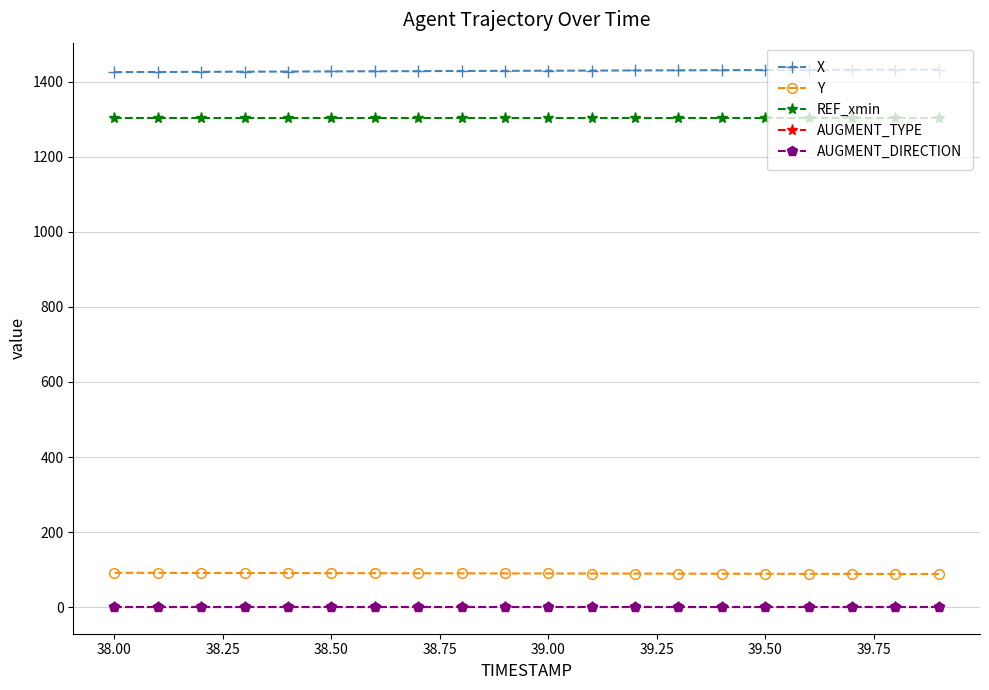

Reading left to right, what are all the values shown in this chart?

X: 1425.1	1425.5	1425.9	1426.3	1426.7	1427.0	1427.4	1427.8	1428.2	1428.5	1428.9	1429.2	1429.6	1429.9	1430.3	1430.6	1431.0	1431.3	1431.7	1432.0
Y: 91.7	91.5	91.3	91.2	91.0	90.8	90.6	90.4	90.3	90.1	89.9	89.8	89.6	89.4	89.3	89.1	88.9	88.8	88.6	88.5
REF_xmin: 1301.8	1301.8	1301.8	1301.8	1301.8	1301.8	1301.8	1301.8	1301.8	1301.8	1301.8	1301.8	1301.8	1301.8	1301.8	1301.8	1301.8	1301.8	1301.8	1301.8
AUGMENT_TYPE: 1.0	1.0	1.0	1.0	1.0	1.0	1.0	1.0	1.0	1.0	1.0	1.0	1.0	1.0	1.0	1.0	1.0	1.0	1.0	1.0
AUGMENT_DIRECTION: 1.0	1.0	1.0	1.0	1.0	1.0	1.0	1.0	1.0	1.0	1.0	1.0	1.0	1.0	1.0	1.0	1.0	1.0	1.0	1.0